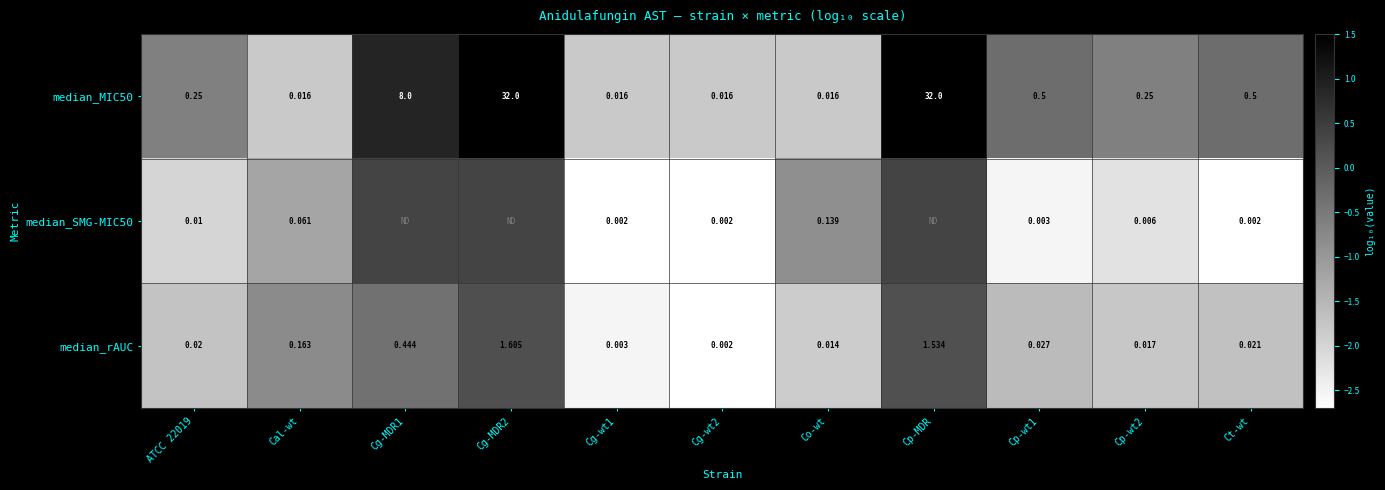

Between Cg-wt2 and Cp-wt2, which is larger?

Cp-wt2